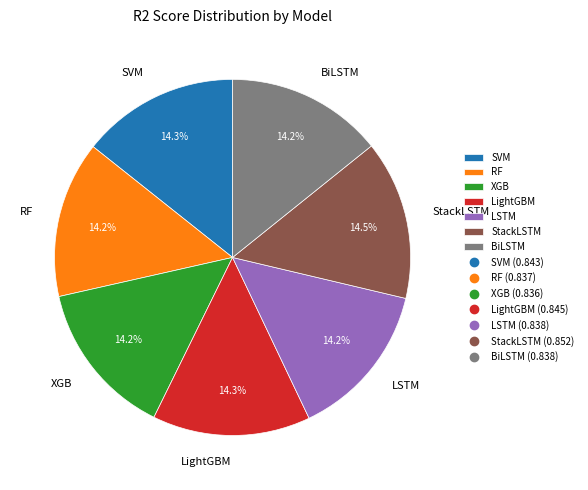

To the nearest percent, what is the average slice percentage?

14%